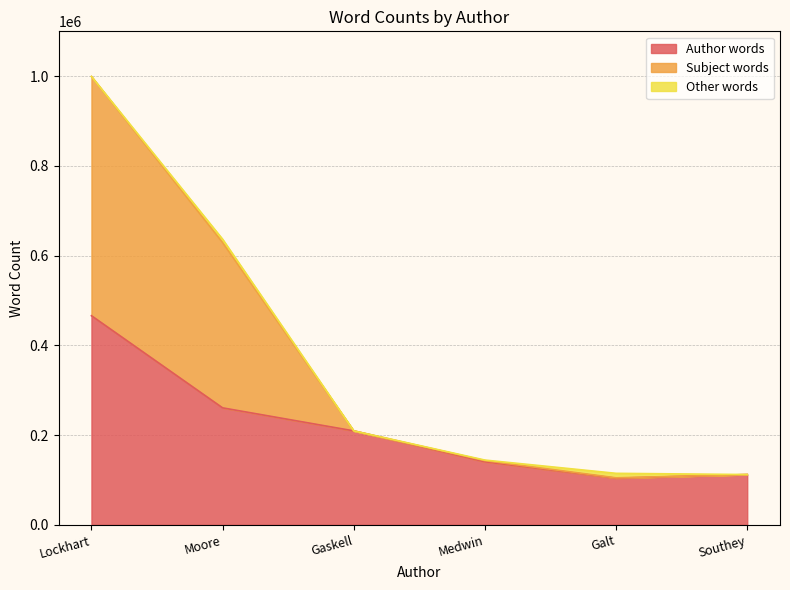

What is the value of the Author words point at the 5th from the left?

103888